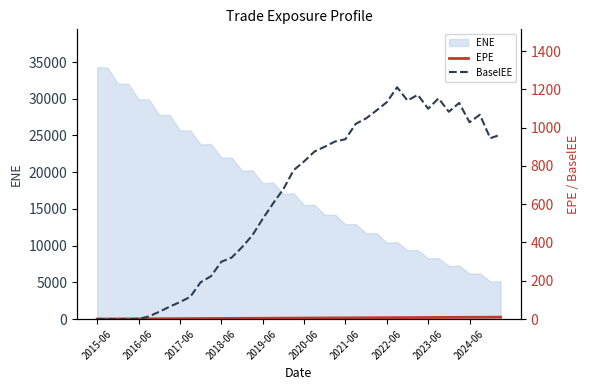

What is the lowest value of the ENE series?

5116.1